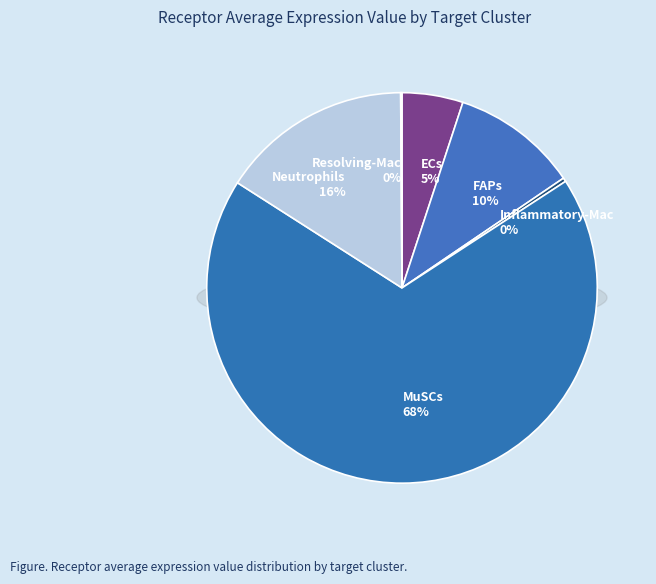

Is MuSCs the majority of the pie?

Yes